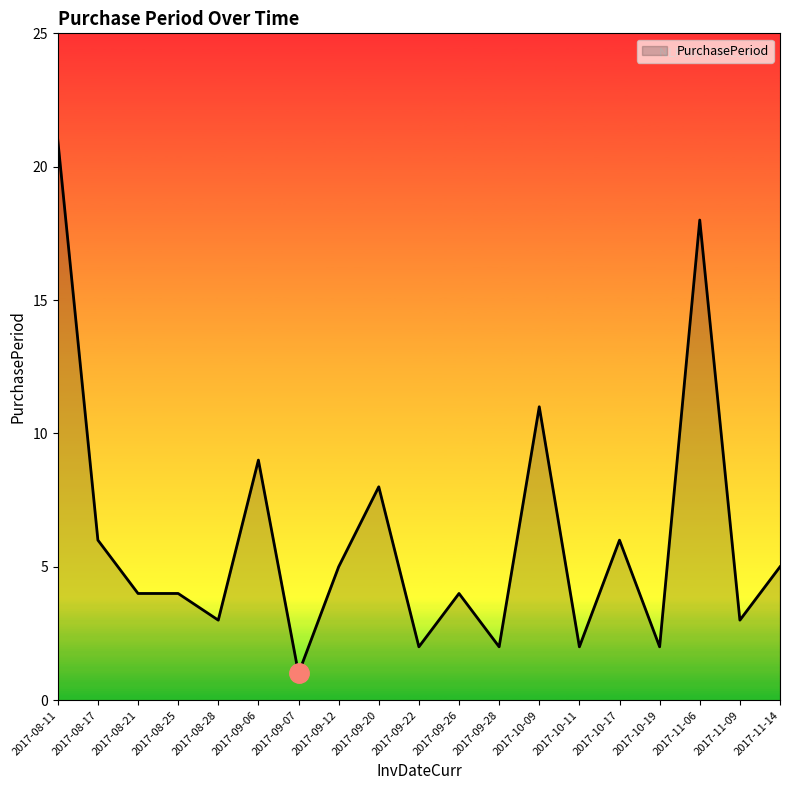

The chart shows a value of 13 at 2017-08-11. True or false?

False